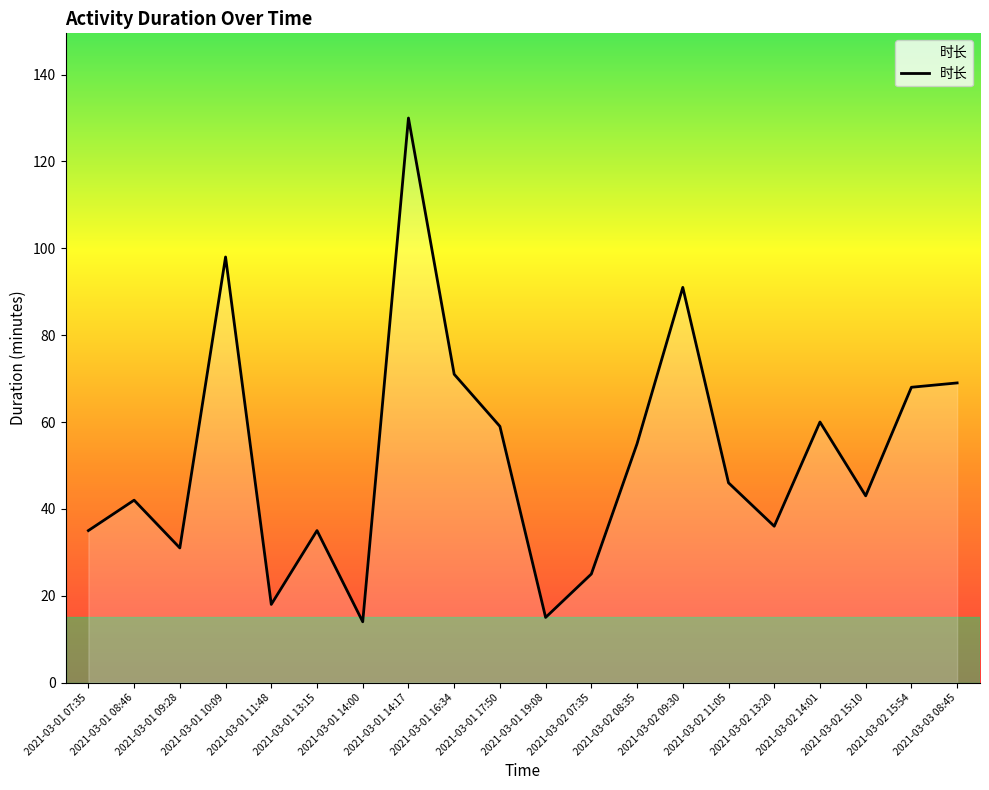

What position from the left is 2021-03-01 09:28?

3